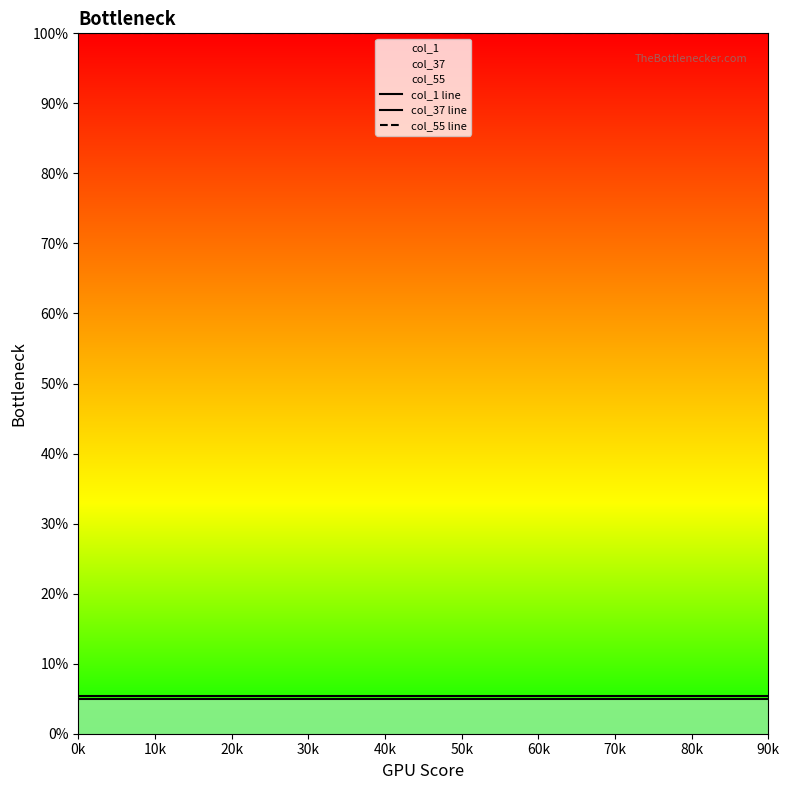

True or false: col_1 line and col_37 line intersect in this chart.

False